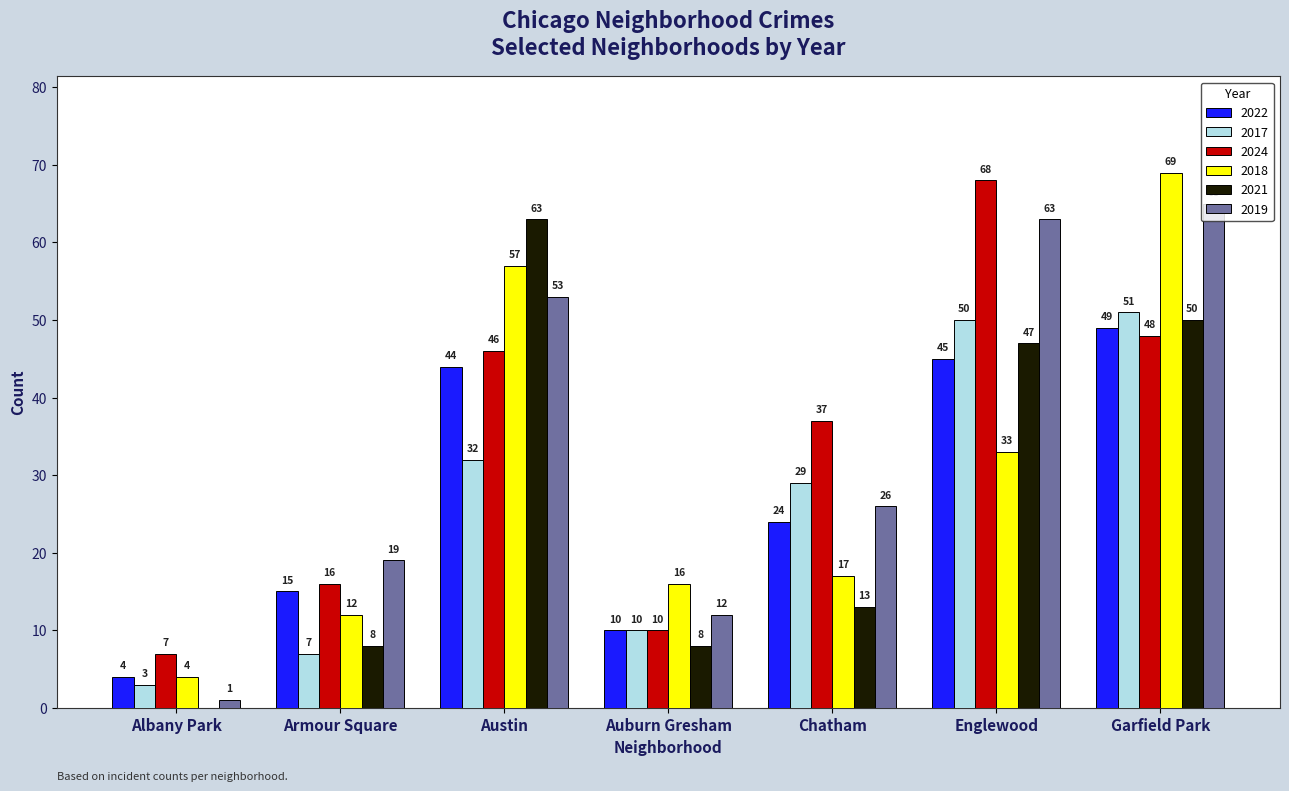

Which series has the largest range (max minus min)?

2018